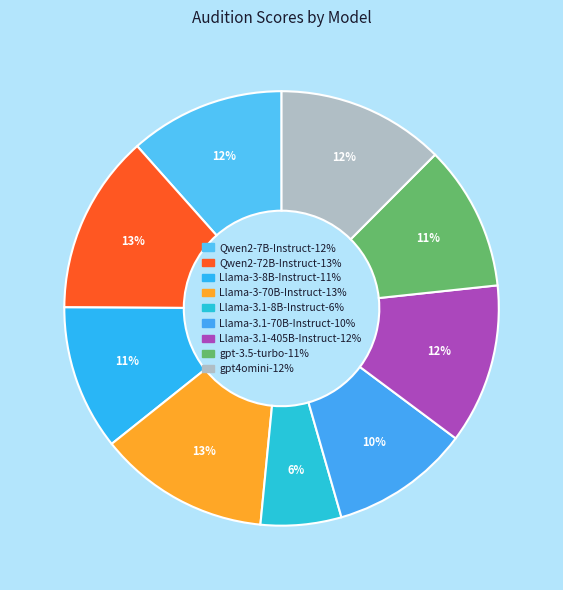

How many segments does this pie chart have?

9